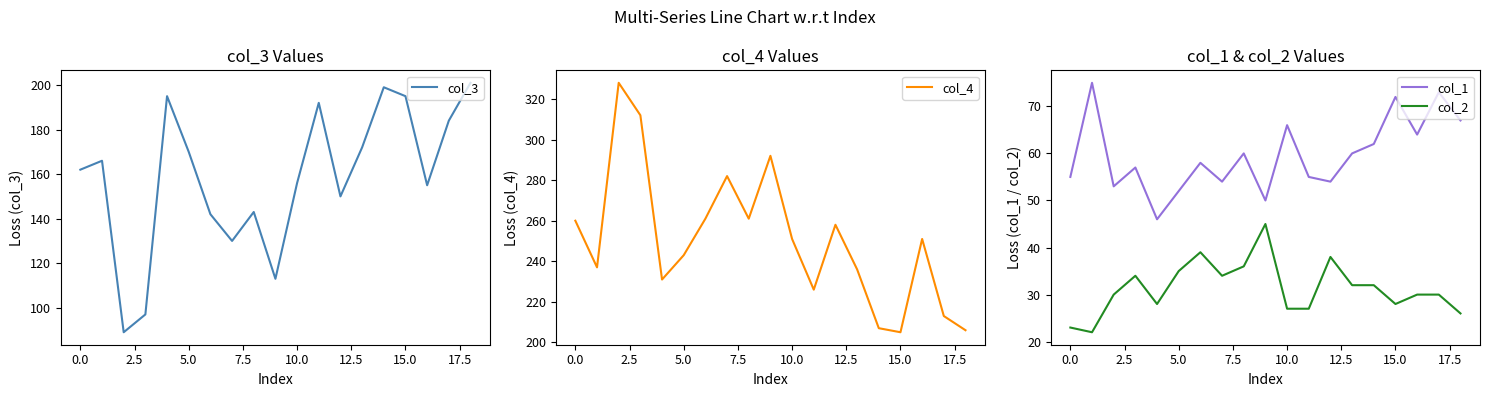

What is the difference between the col_3 values at 12 and 14?

49